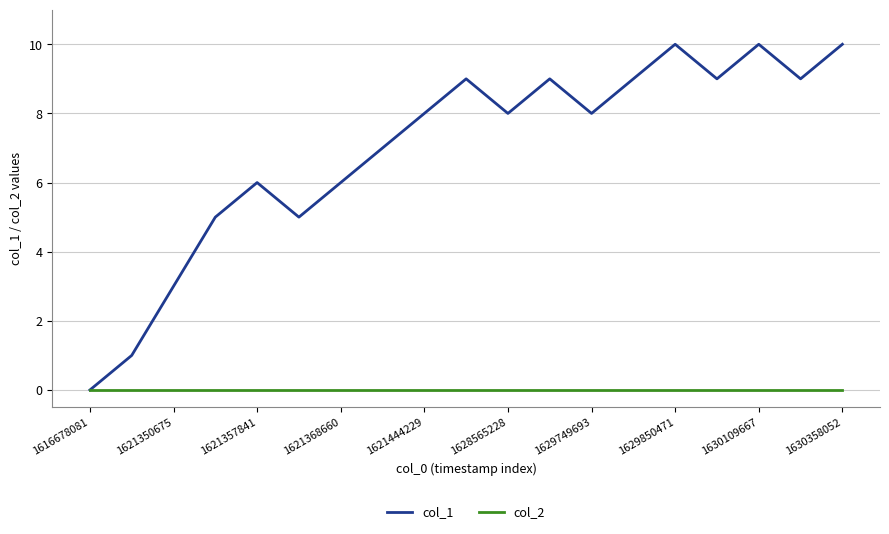

Which series has the largest total across all categories?

col_1